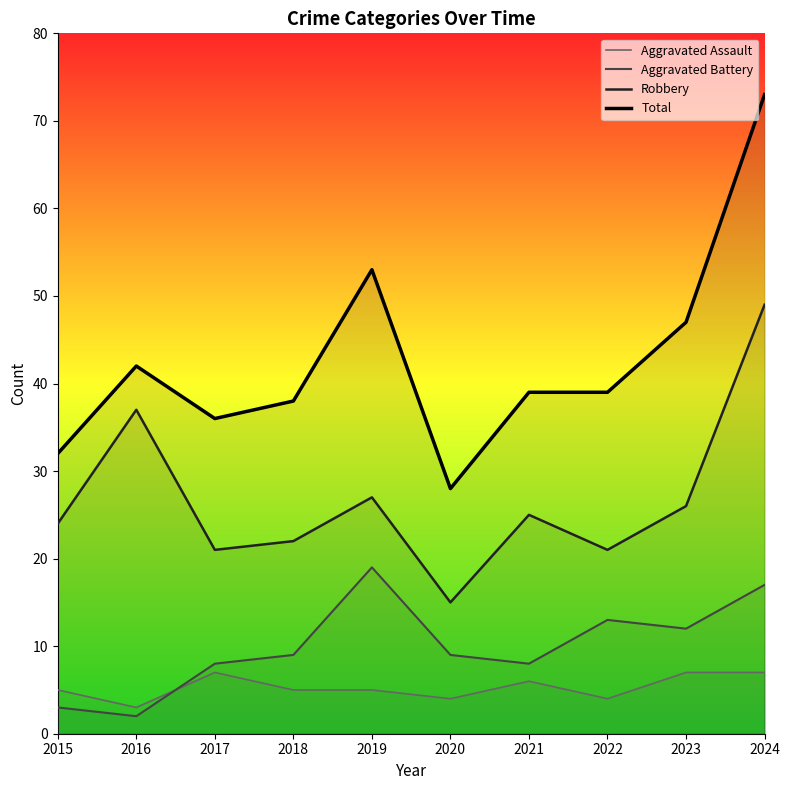

Which category has the lowest value in the Total series?

2020